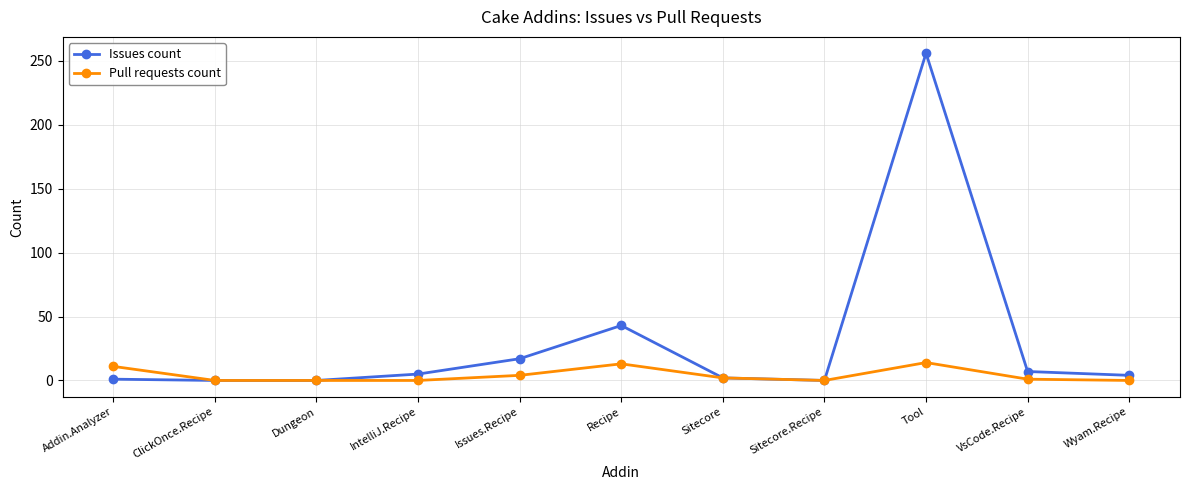

True or false: Issues count has more than 0 interior local peaks.

True